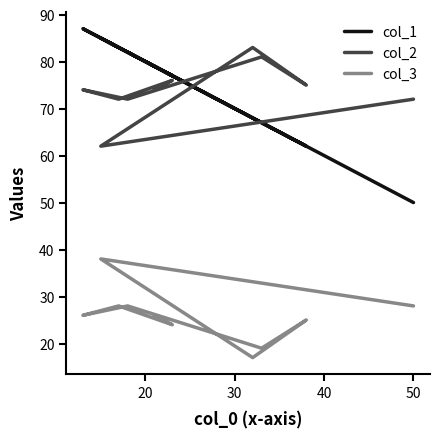

What are all the series names shown in the legend?

col_1, col_2, col_3